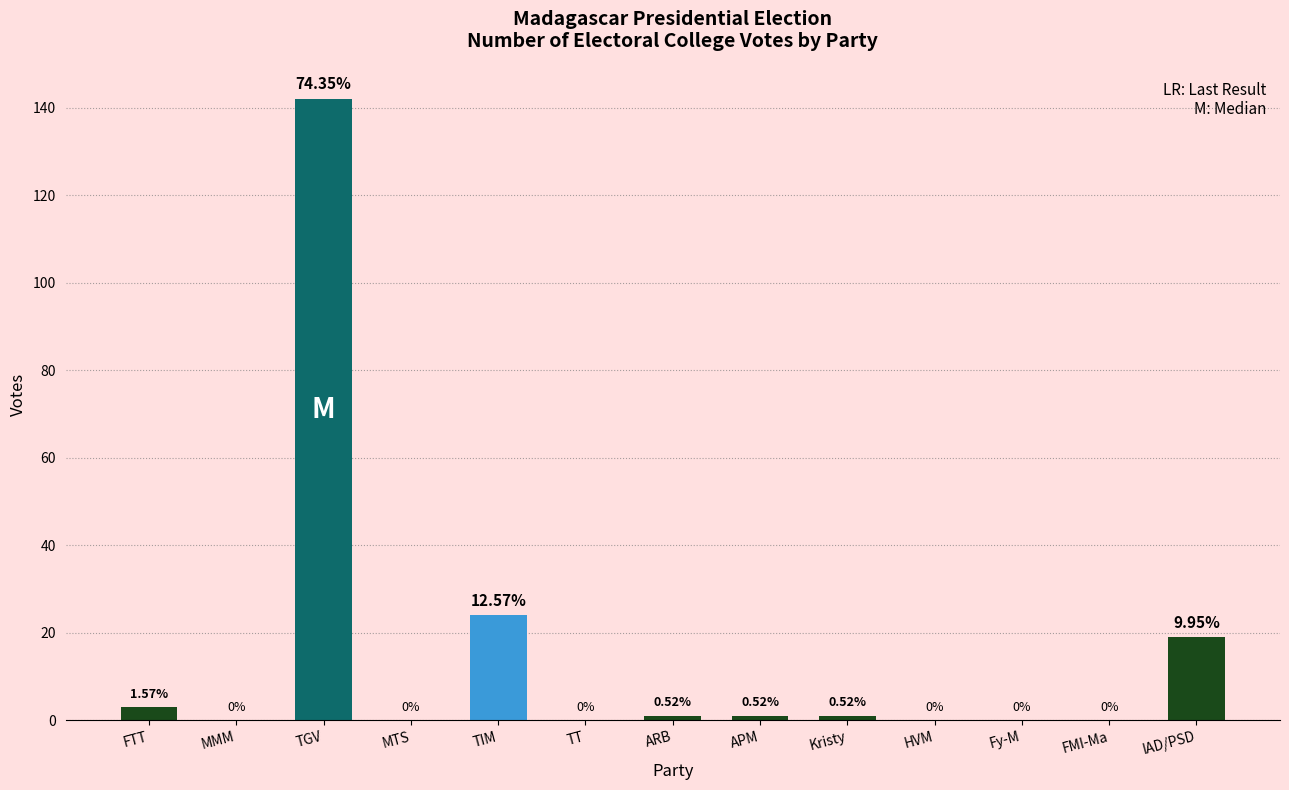

Reading left to right, what are all the values shown in this chart?

FTT=3	MMM=0	TGV=142	MTS=0	TIM=24	TT=0	ARB=1	APM=1	Kristy=1	HVM=0	Fy-M=0	FMI-Ma=0	IAD/PSD=19